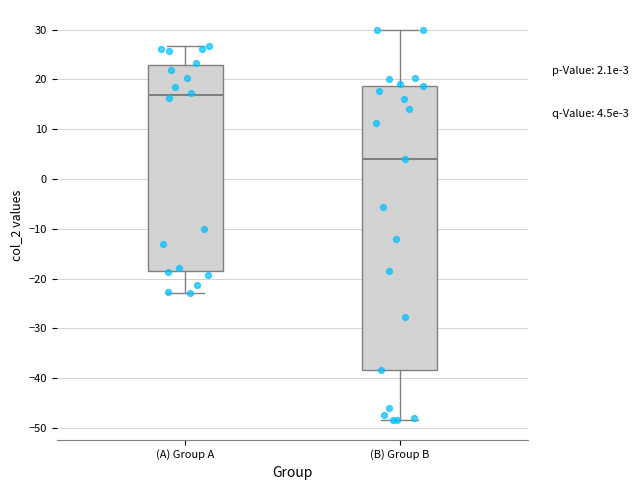

Comparing the boxes themselves (not the whiskers), which one is the tallest?

(B) Group B